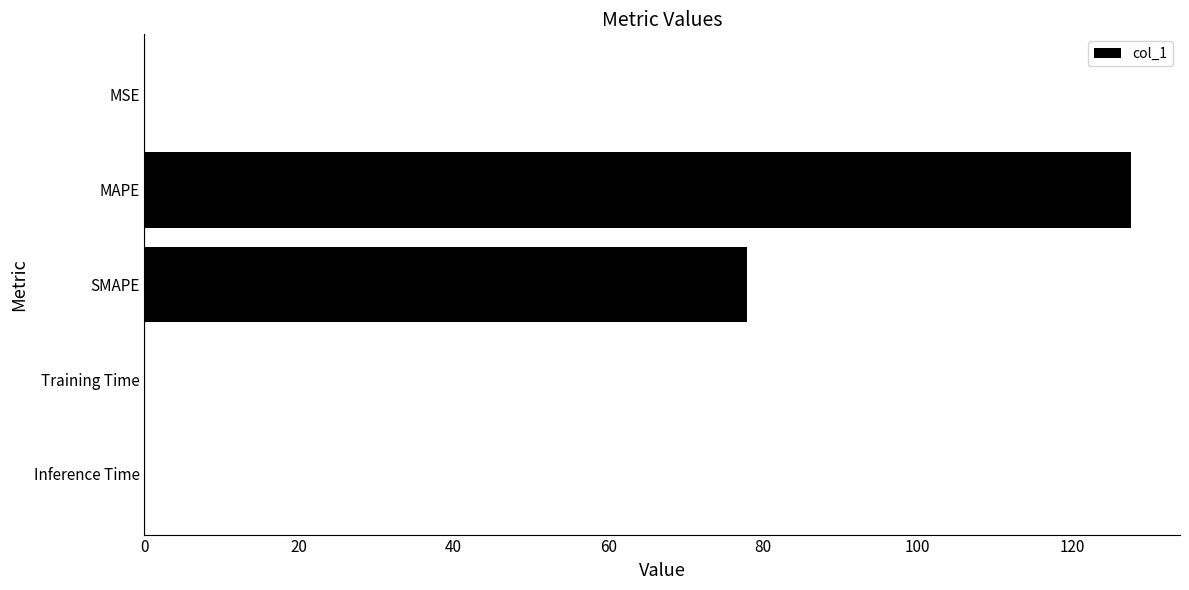

True or false: the data shows 0.0 at Training Time.

True